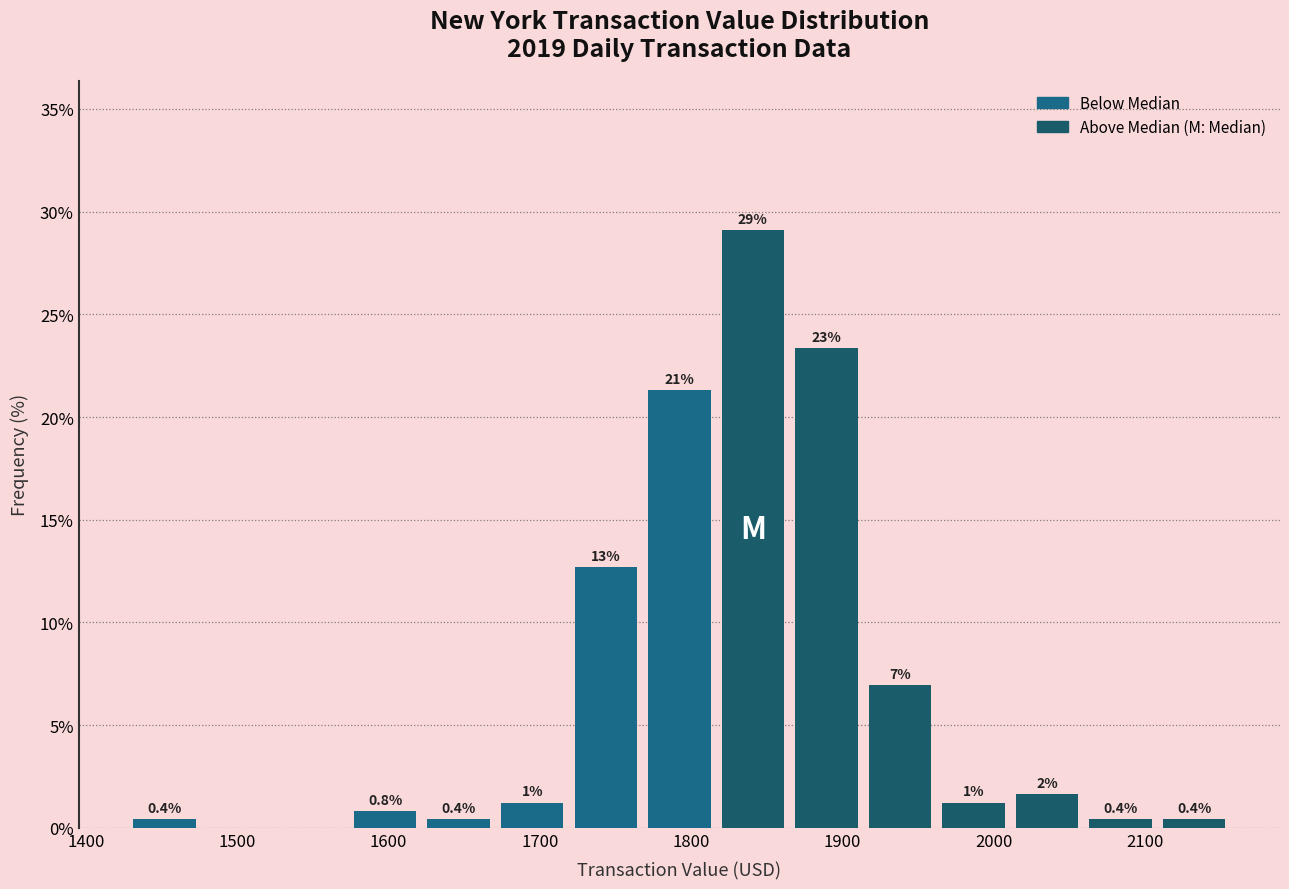

Over which range of the x-axis is the bar tallest?

1820 to 1870